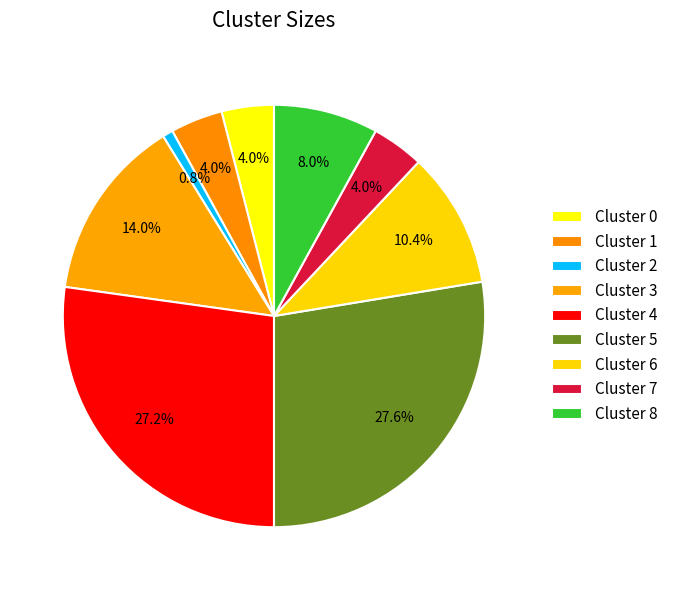

What is the largest slice in the pie chart?

Cluster 5